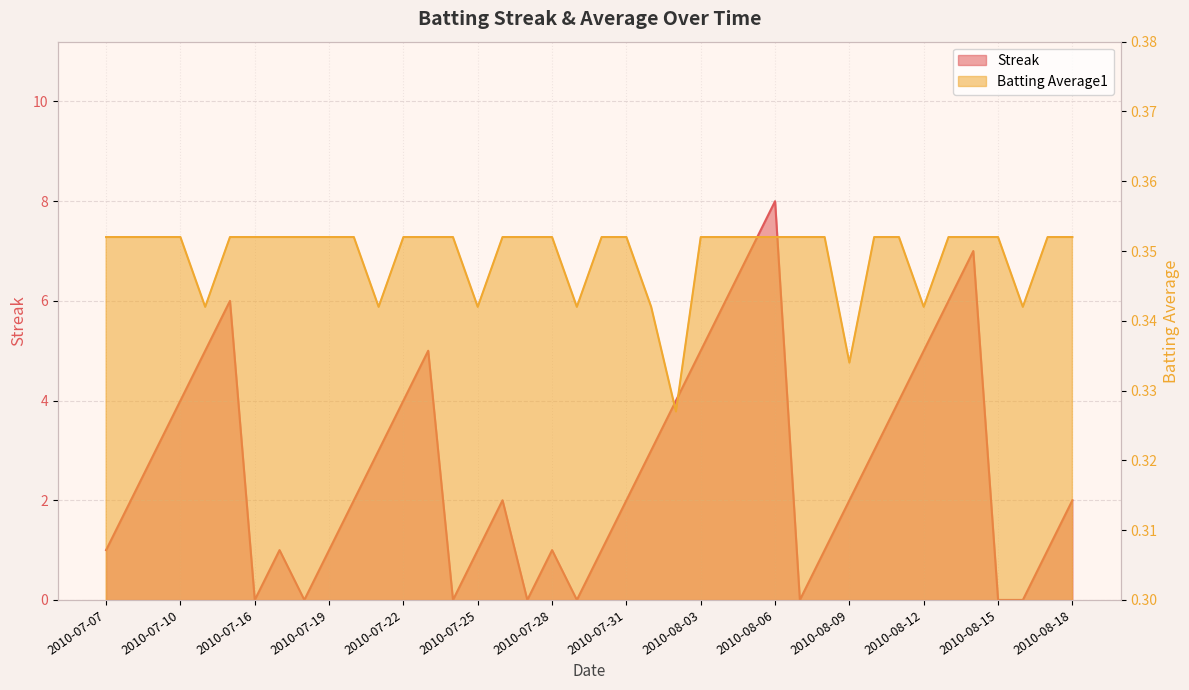

Reading left to right, what are all the values shown in this chart?

Streak: 1.0	2.0	3.0	4.0	5.0	6.0	0.0	1.0	0.0	1.0	2.0	3.0	4.0	5.0	0.0	1.0	2.0	0.0	1.0	0.0	1.0	2.0	3.0	4.0	5.0	6.0	7.0	8.0	0.0	1.0	2.0	3.0	4.0	5.0	6.0	7.0	0.0	0.0	1.0	2.0
Batting Average1: 0.4	0.4	0.4	0.4	0.3	0.4	0.4	0.4	0.4	0.4	0.4	0.3	0.4	0.4	0.4	0.3	0.4	0.4	0.4	0.3	0.4	0.4	0.3	0.3	0.4	0.4	0.4	0.4	0.4	0.4	0.3	0.4	0.4	0.3	0.4	0.4	0.4	0.3	0.4	0.4